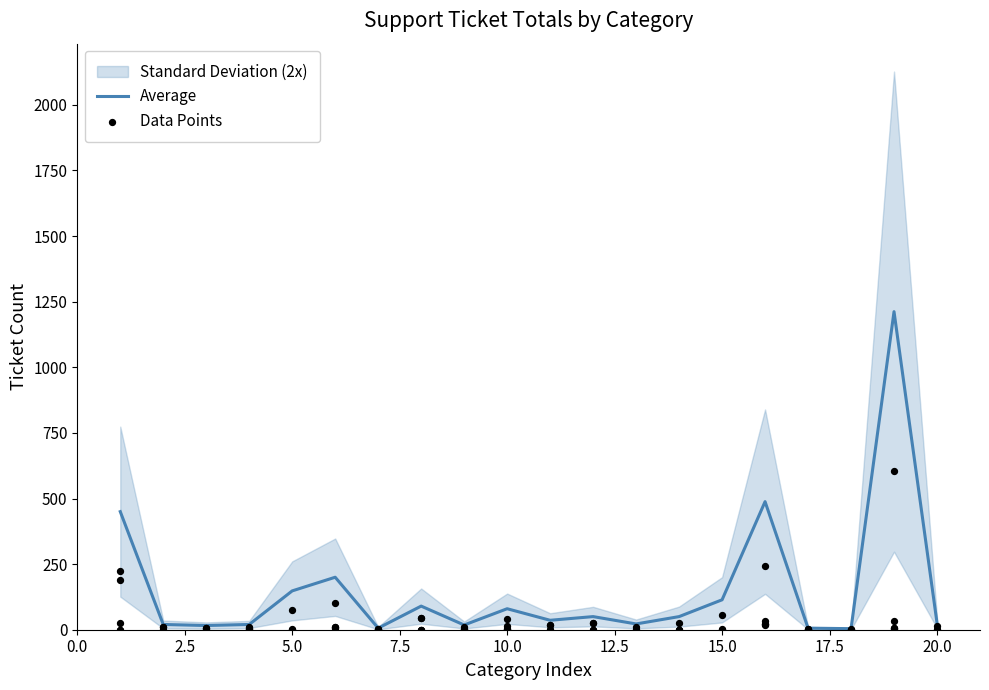

What is the highest value of the Average series?

1212